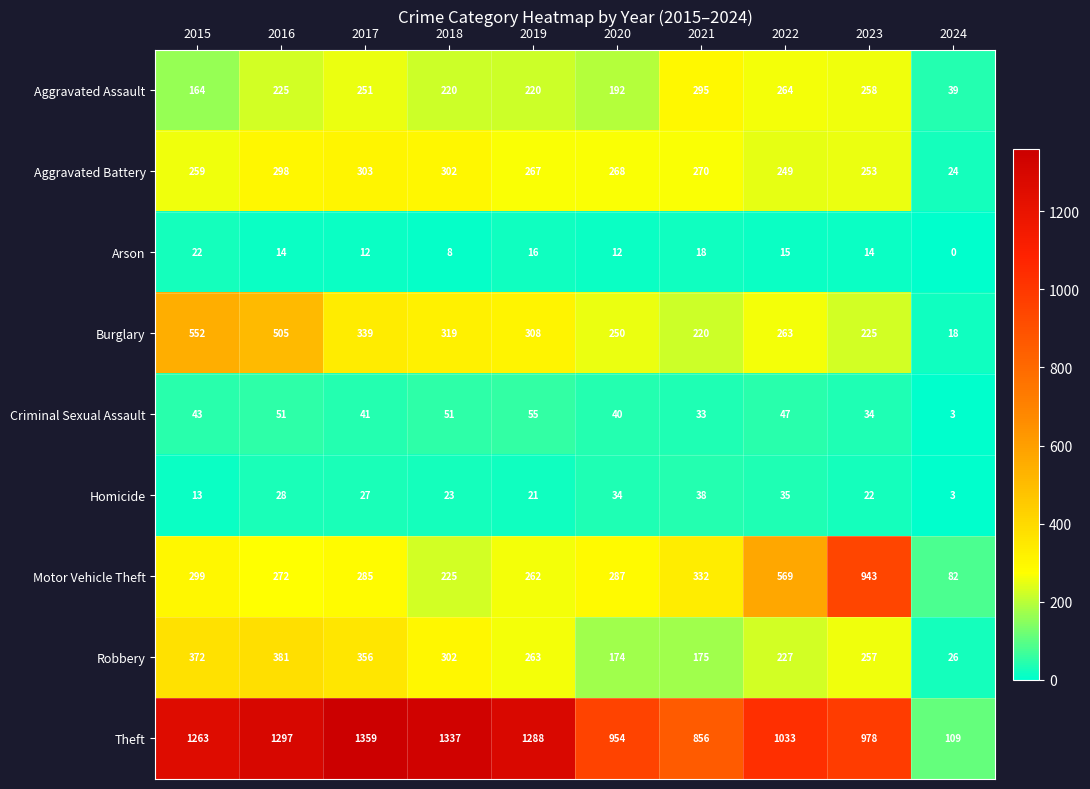

Is it true that Robbery equals 174 at 2020?

True